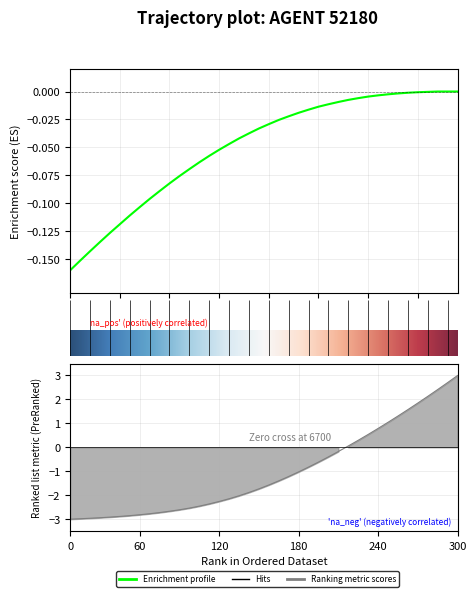

True or false: X has more than 2 interior local peaks.

False